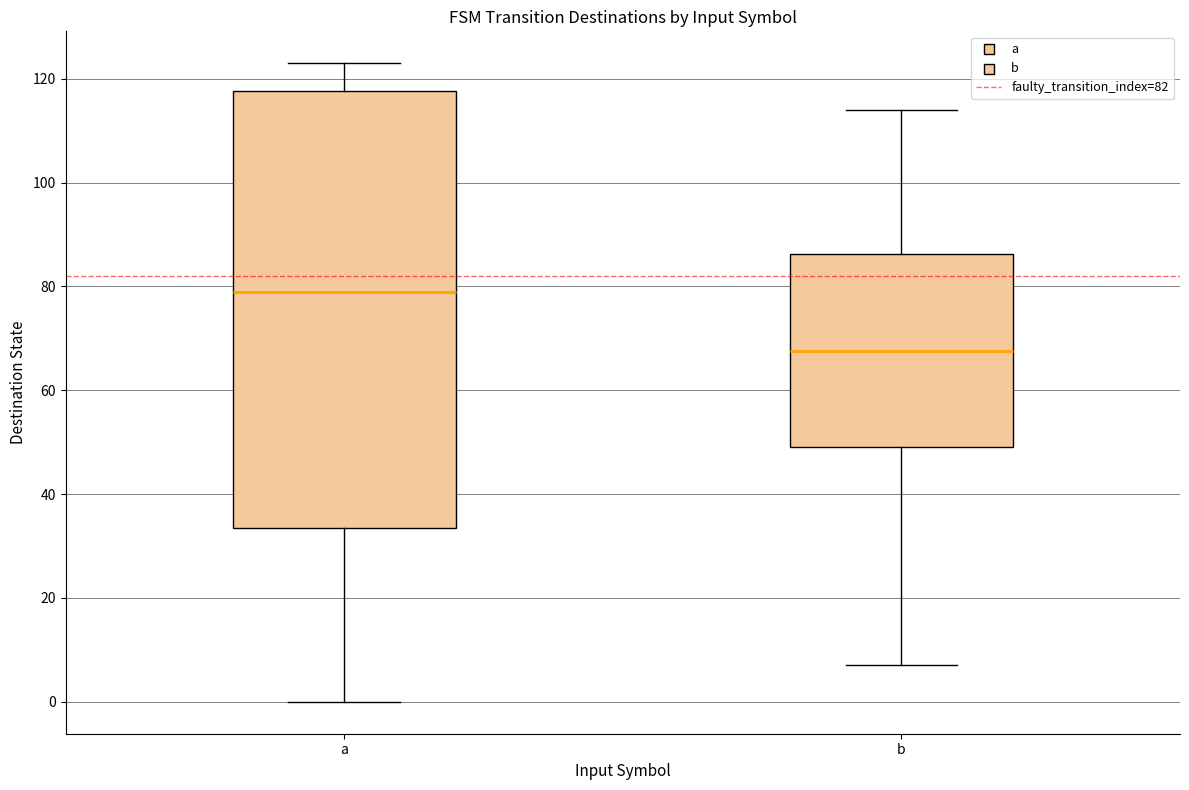

Reading left to right, read every box against the y-axis: the position of its median line, the range the box covers, and the ends of its whiskers. The values are not printed on the chart, so give them approximately, as read against the axis.

a: median 80, box 34 to 118, whiskers 0 to 124
b: median 68, box 50 to 86, whiskers 8 to 114